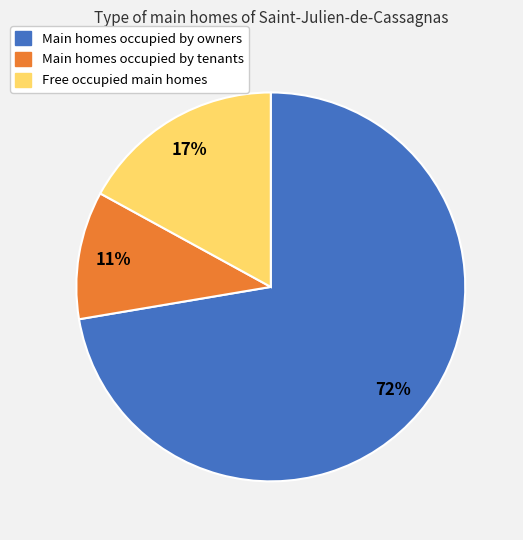

Is there a majority slice in this chart?

Yes